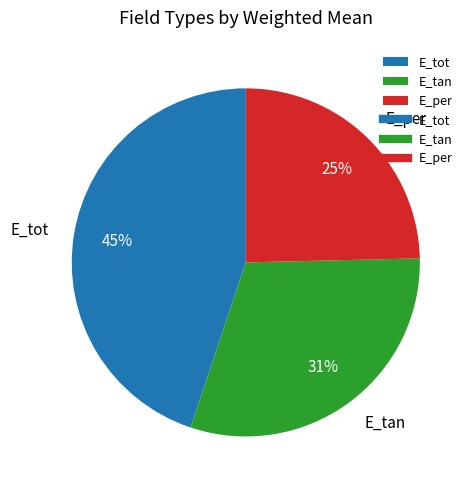

Do E_tan and E_per together represent more than half of the pie?

Yes